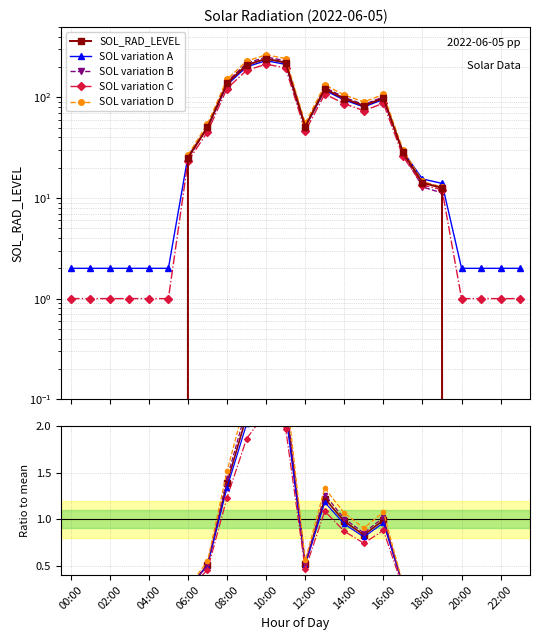

Is this an area chart (filled region under the line)?

No